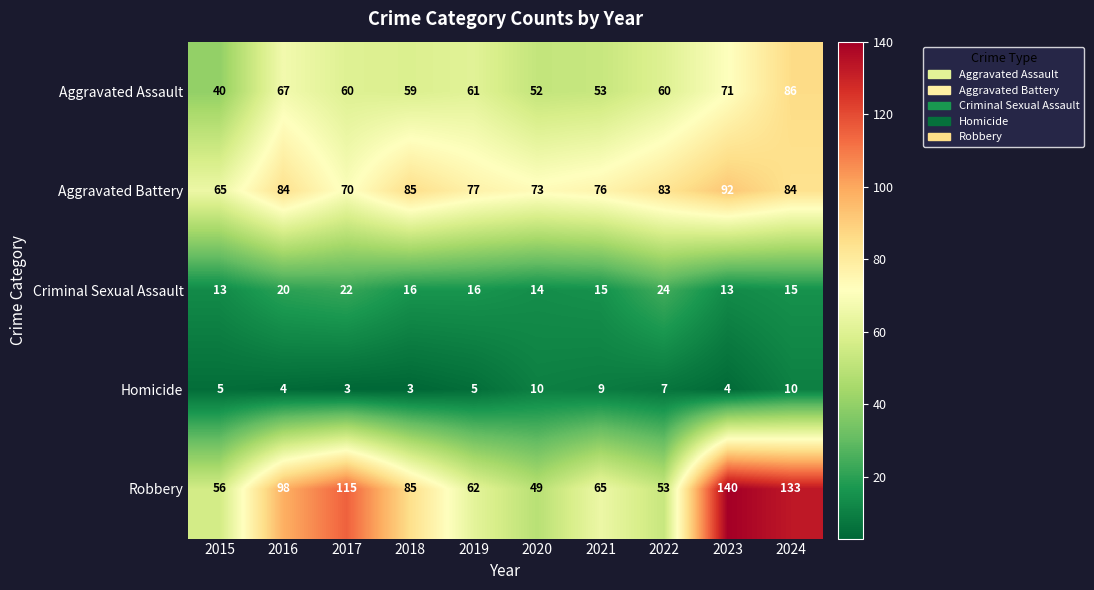

Is it true that Criminal Sexual Assault equals 26 at 2018?

False